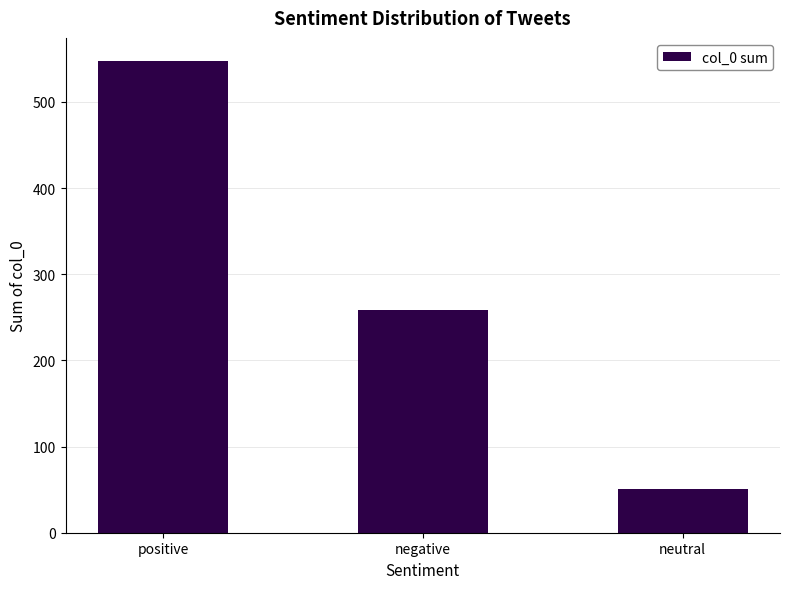

Count the values in the range 51 to 547.

3